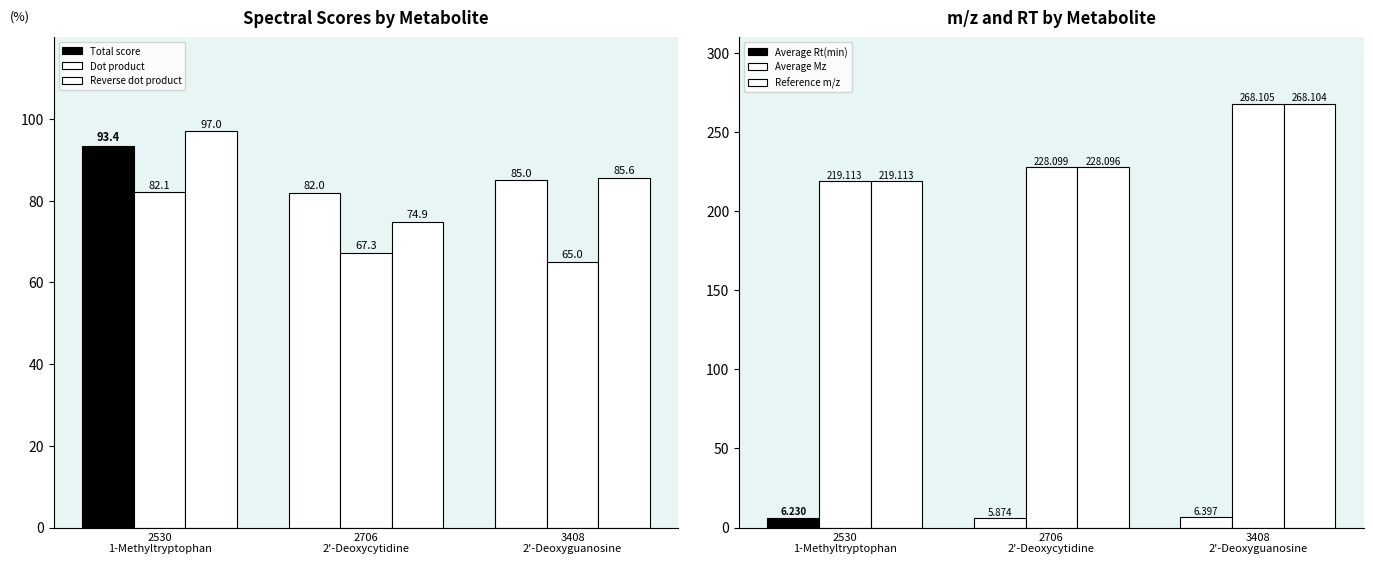

What is the difference between the Reference m/z values at 2706
2'-Deoxycytidine and 2530
1-Methyltryptophan?

9.0